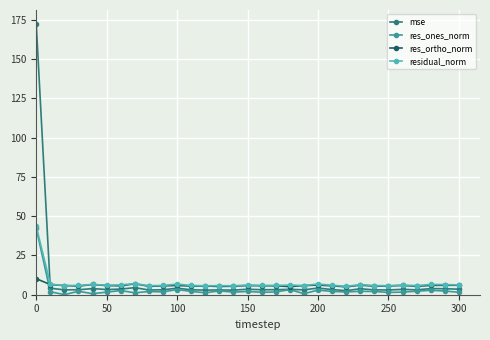

True or false: mse and res_ortho_norm intersect in this chart.

True